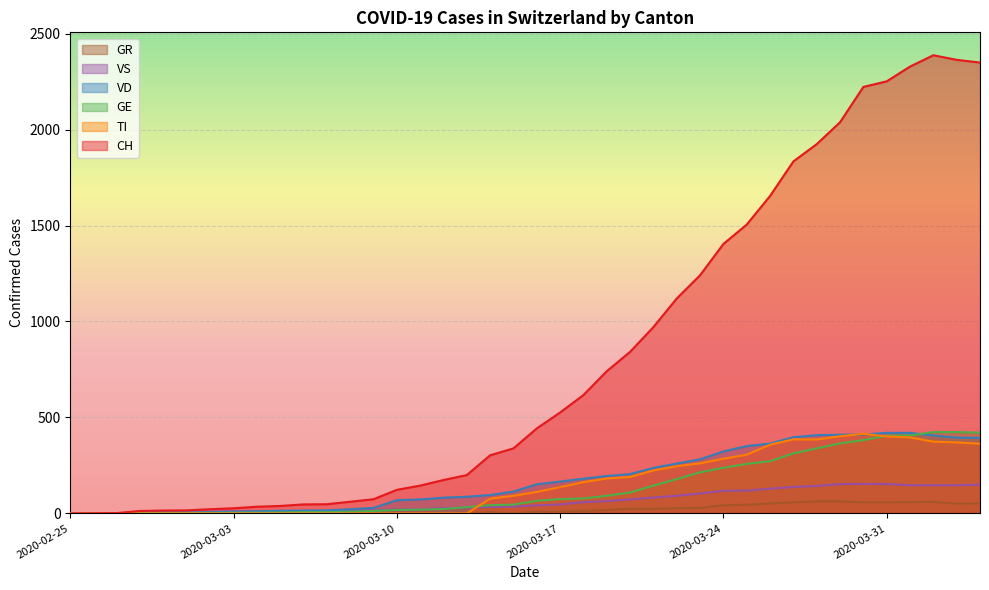

Reading left to right, what are all the values shown in this chart?

CH: 2020-02-25=0	2020-02-26=1	2020-02-27=2	2020-02-28=13	2020-02-29=15	2020-03-01=16	2020-03-02=22	2020-03-03=27	2020-03-04=35	2020-03-05=39	2020-03-06=47	2020-03-07=48	2020-03-08=61	2020-03-09=74	2020-03-10=123	2020-03-11=145	2020-03-12=174	2020-03-13=200	2020-03-14=303	2020-03-15=339	2020-03-16=443	2020-03-17=526	2020-03-18=617	2020-03-19=741	2020-03-20=842	2020-03-21=971	2020-03-22=1120	2020-03-23=1241	2020-03-24=1404	2020-03-25=1505	2020-03-26=1654	2020-03-27=1834	2020-03-28=1924	2020-03-29=2038	2020-03-30=2222	2020-03-31=2251	2020-04-01=2328	2020-04-02=2387	2020-04-03=2363	2020-04-04=2349
TI: 2020-02-25=0	2020-02-26=0	2020-02-27=0	2020-02-28=0	2020-02-29=0	2020-03-01=0	2020-03-02=0	2020-03-03=0	2020-03-04=0	2020-03-05=0	2020-03-06=0	2020-03-07=0	2020-03-08=0	2020-03-09=0	2020-03-10=0	2020-03-11=0	2020-03-12=0	2020-03-13=0	2020-03-14=77	2020-03-15=92	2020-03-16=112	2020-03-17=137	2020-03-18=163	2020-03-19=182	2020-03-20=190	2020-03-21=224	2020-03-22=246	2020-03-23=261	2020-03-24=285	2020-03-25=306	2020-03-26=358	2020-03-27=386	2020-03-28=385	2020-03-29=402	2020-03-30=415	2020-03-31=401	2020-04-01=396	2020-04-02=374	2020-04-03=370	2020-04-04=363
GE: 2020-02-25=0	2020-02-26=1	2020-02-27=1	2020-02-28=2	2020-02-29=3	2020-03-01=3	2020-03-02=3	2020-03-03=4	2020-03-04=4	2020-03-05=5	2020-03-06=7	2020-03-07=7	2020-03-08=9	2020-03-09=13	2020-03-10=18	2020-03-11=20	2020-03-12=23	2020-03-13=33	2020-03-14=43	2020-03-15=46	2020-03-16=66	2020-03-17=75	2020-03-18=78	2020-03-19=92	2020-03-20=109	2020-03-21=145	2020-03-22=179	2020-03-23=214	2020-03-24=238	2020-03-25=258	2020-03-26=272	2020-03-27=313	2020-03-28=339	2020-03-29=365	2020-03-30=382	2020-03-31=405	2020-04-01=406	2020-04-02=424	2020-04-03=424	2020-04-04=421
VD: 2020-02-25=0	2020-02-26=0	2020-02-27=0	2020-02-28=4	2020-02-29=4	2020-03-01=4	2020-03-02=6	2020-03-03=8	2020-03-04=11	2020-03-05=14	2020-03-06=15	2020-03-07=16	2020-03-08=22	2020-03-09=29	2020-03-10=69	2020-03-11=73	2020-03-12=82	2020-03-13=87	2020-03-14=96	2020-03-15=114	2020-03-16=152	2020-03-17=166	2020-03-18=181	2020-03-19=195	2020-03-20=205	2020-03-21=237	2020-03-22=260	2020-03-23=282	2020-03-24=323	2020-03-25=351	2020-03-26=364	2020-03-27=397	2020-03-28=408	2020-03-29=410	2020-03-30=411	2020-03-31=420	2020-04-01=420	2020-04-02=406	2020-04-03=395	2020-04-04=393
VS: 2020-02-25=0	2020-02-26=0	2020-02-27=0	2020-02-28=6	2020-02-29=6	2020-03-01=6	2020-03-02=10	2020-03-03=12	2020-03-04=11	2020-03-05=11	2020-03-06=12	2020-03-07=12	2020-03-08=16	2020-03-09=17	2020-03-10=20	2020-03-11=21	2020-03-12=28	2020-03-13=30	2020-03-14=34	2020-03-15=36	2020-03-16=42	2020-03-17=47	2020-03-18=59	2020-03-19=64	2020-03-20=73	2020-03-21=83	2020-03-22=92	2020-03-23=104	2020-03-24=118	2020-03-25=119	2020-03-26=129	2020-03-27=138	2020-03-28=143	2020-03-29=153	2020-03-30=154	2020-03-31=153	2020-04-01=147	2020-04-02=147	2020-04-03=147	2020-04-04=150
GR: 2020-02-25=0	2020-02-26=0	2020-02-27=0	2020-02-28=0	2020-02-29=0	2020-03-01=0	2020-03-02=0	2020-03-03=0	2020-03-04=0	2020-03-05=0	2020-03-06=0	2020-03-07=0	2020-03-08=0	2020-03-09=0	2020-03-10=0	2020-03-11=0	2020-03-12=0	2020-03-13=0	2020-03-14=6	2020-03-15=0	2020-03-16=9	2020-03-17=9	2020-03-18=13	2020-03-19=18	2020-03-20=24	2020-03-21=24	2020-03-22=27	2020-03-23=29	2020-03-24=43	2020-03-25=45	2020-03-26=52	2020-03-27=58	2020-03-28=63	2020-03-29=63	2020-03-30=58	2020-03-31=58	2020-04-01=59	2020-04-02=60	2020-04-03=51	2020-04-04=52